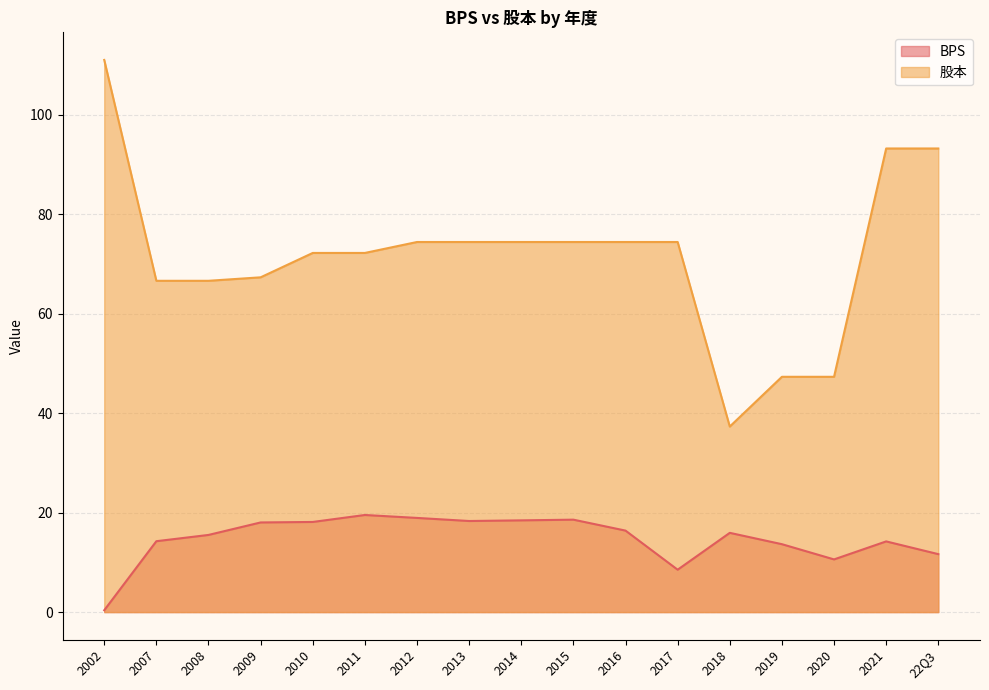

How many lines are shown in the chart?

2